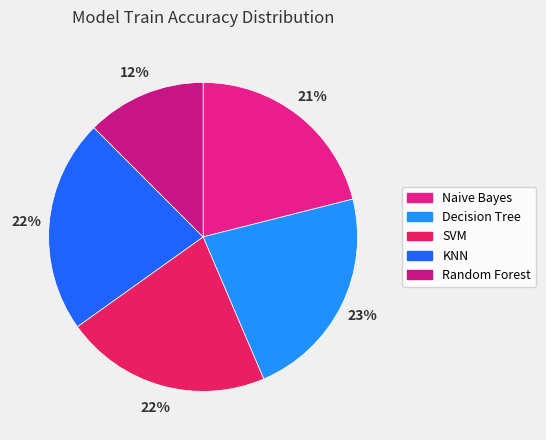

True or false: Decision Tree accounts for 23% of the total.

True